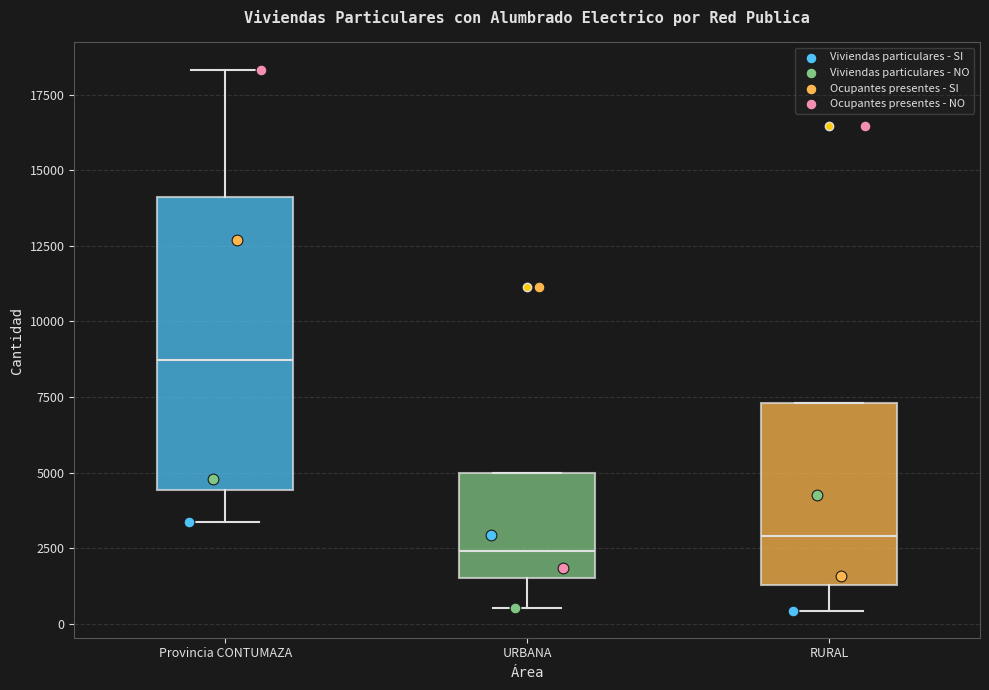

Reading left to right, transcribe this box plot: for each box, give where its median line is, the range the box spans, and where its two whiskers end, as read against the y-axis. The values are not printed on the chart, so give them approximately, as read against the axis.

Provincia CONTUMAZA: median 8500, box 4500 to 14000, whiskers 3500 to 18500
URBANA: median 2500, box 1500 to 5000, whiskers 500 to 5000
RURAL: median 3000, box 1500 to 7500, whiskers 500 to 7500